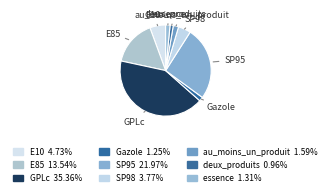

To the nearest percent, what is the combined percentage of deux_produits and SP95?

27%